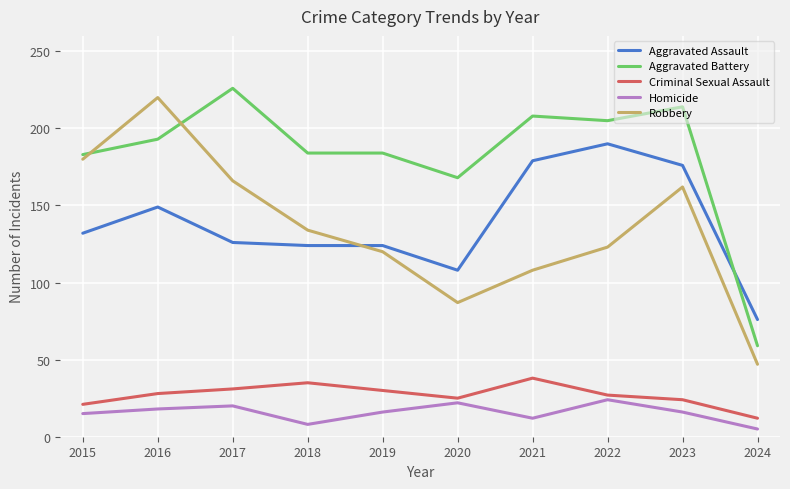

True or false: Homicide has more than 1 interior local peaks.

True